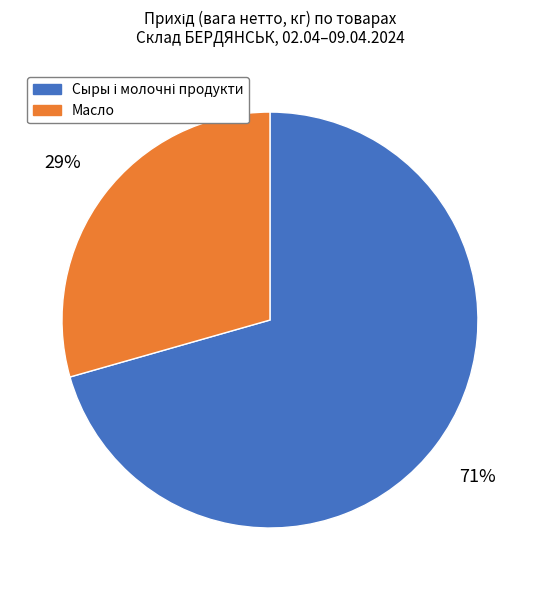

The Масло slice represents 40% of the pie. True or false?

False